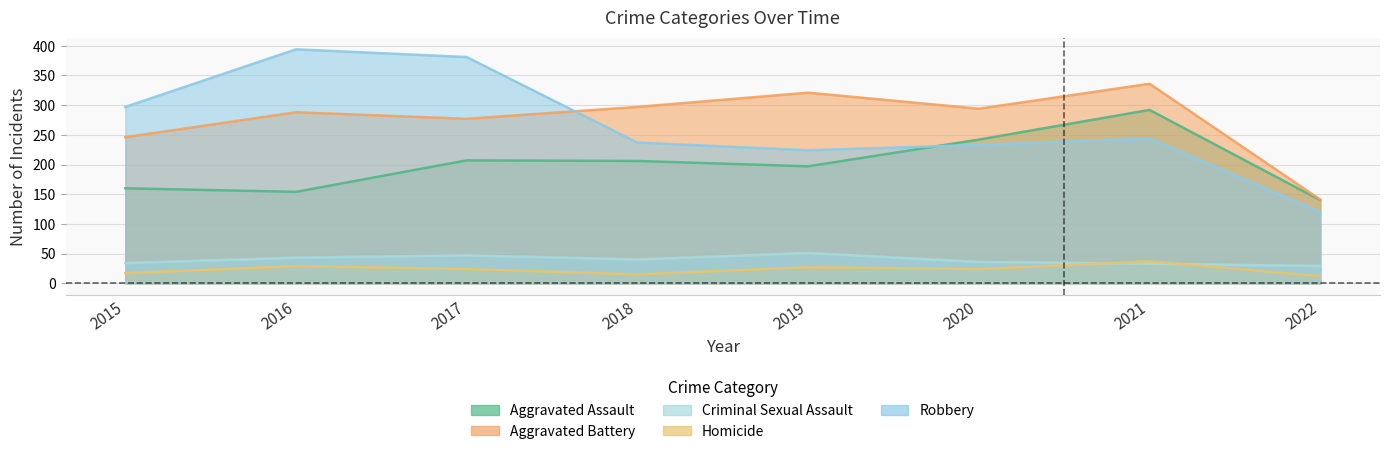

What is the maximum value for Criminal Sexual Assault?

51